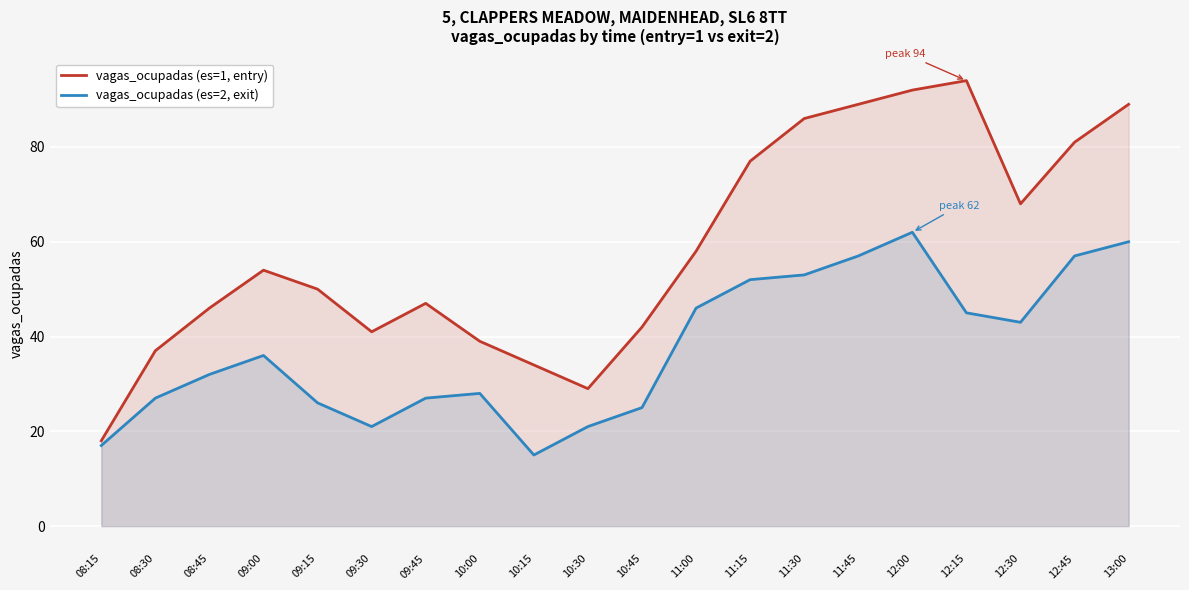

What is the greatest value displayed?

94